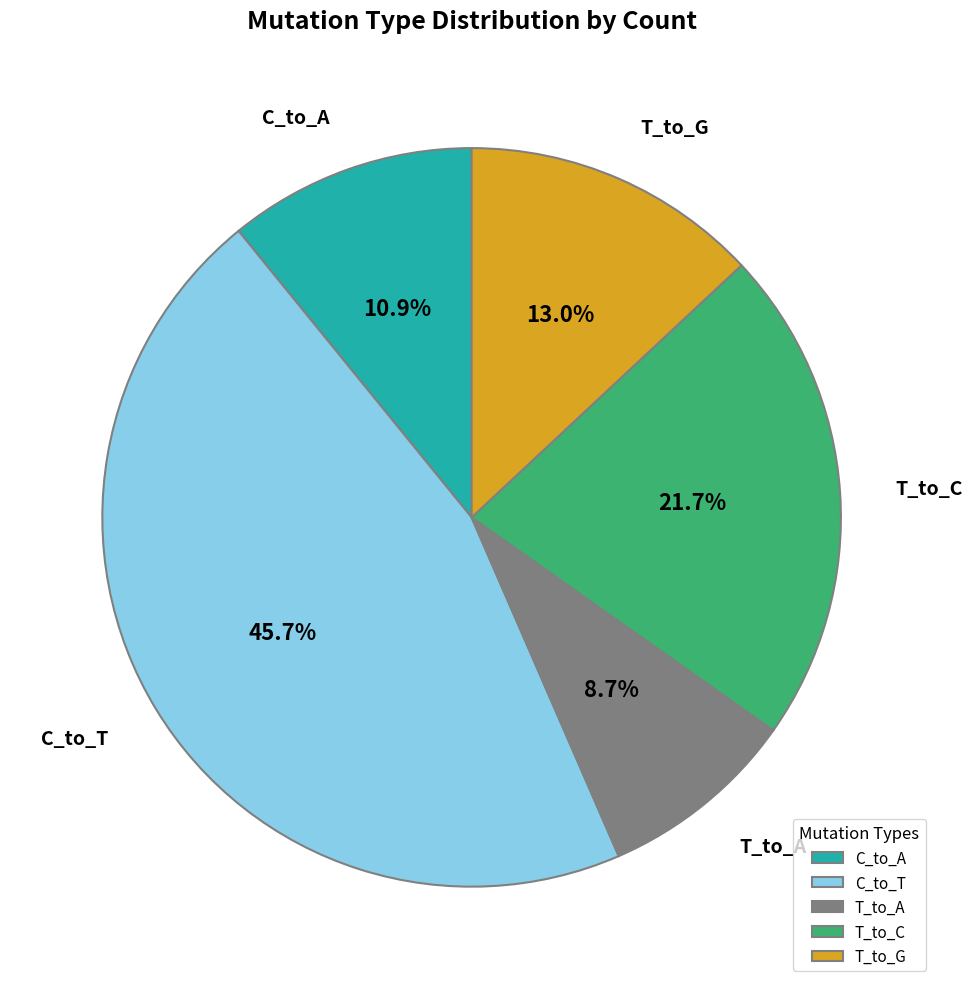

How much of the chart is everything except T_to_A?

91.3%